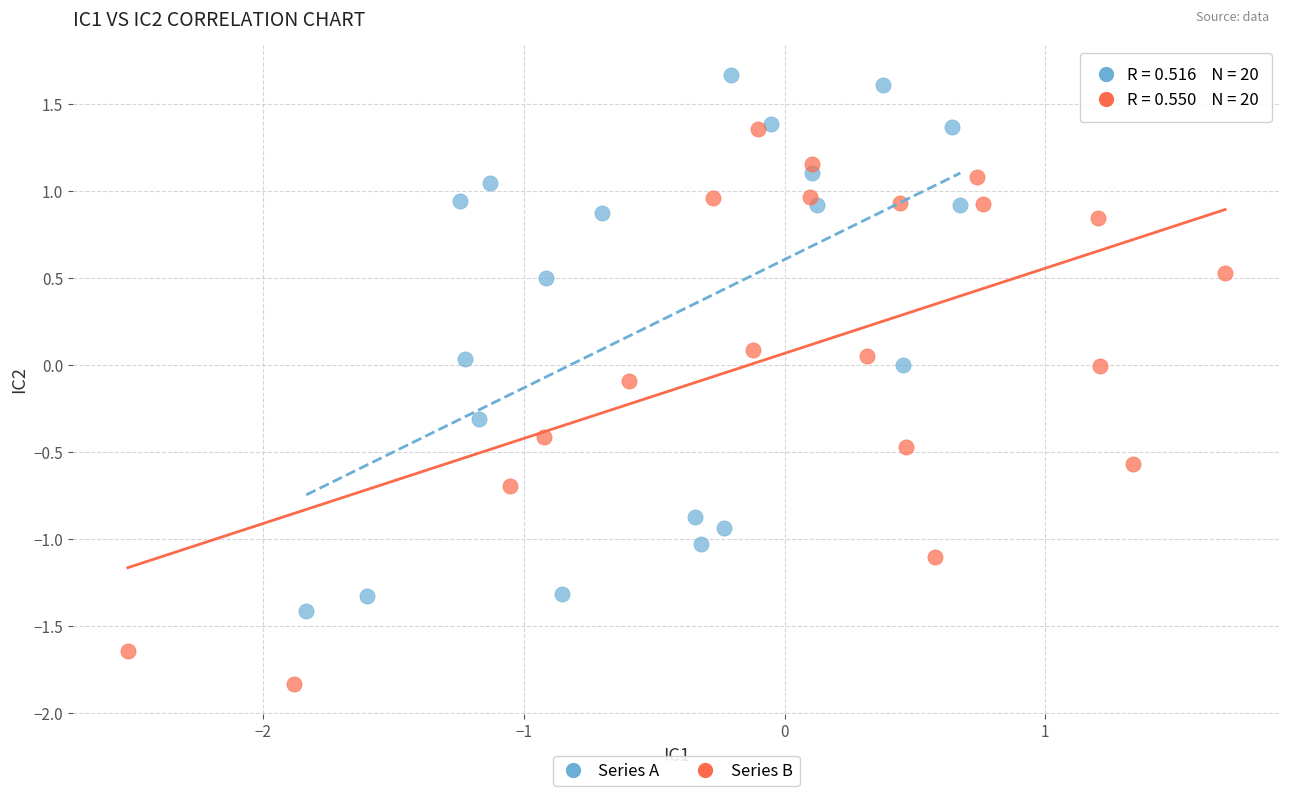

Which series contains the highest Y value?

Series A